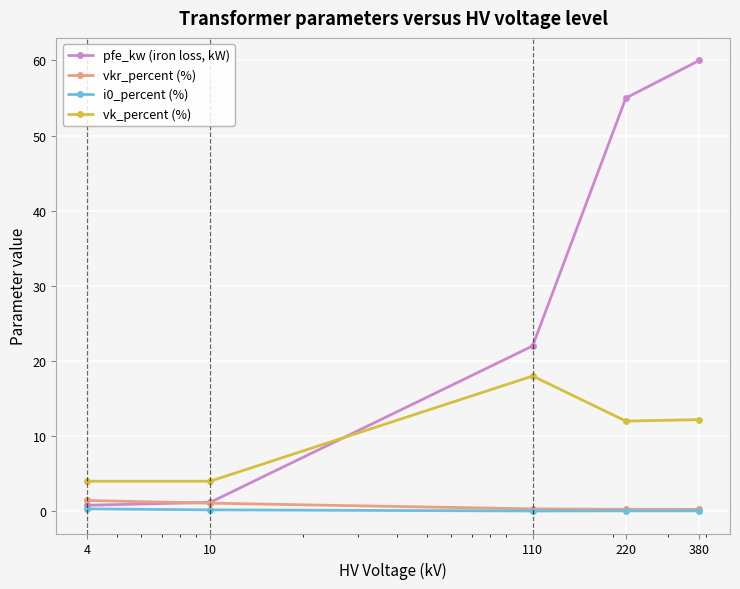

What is the maximum value for vk_percent (%)?

18.0